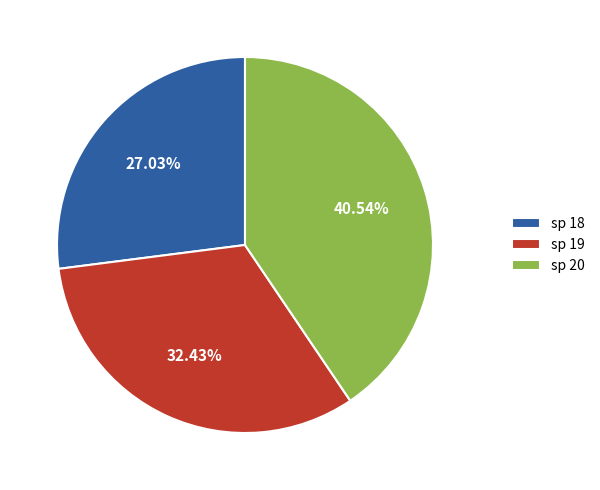

Count the number of slices in the pie.

3